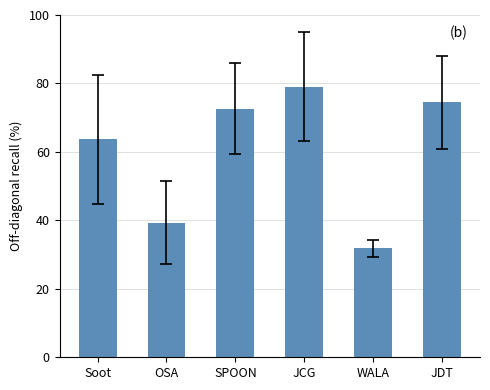

Reading left to right, list all the values displayed in this chart.

Soot=63.8	OSA=39.4	SPOON=72.7	JCG=79.1	WALA=31.8	JDT=74.5